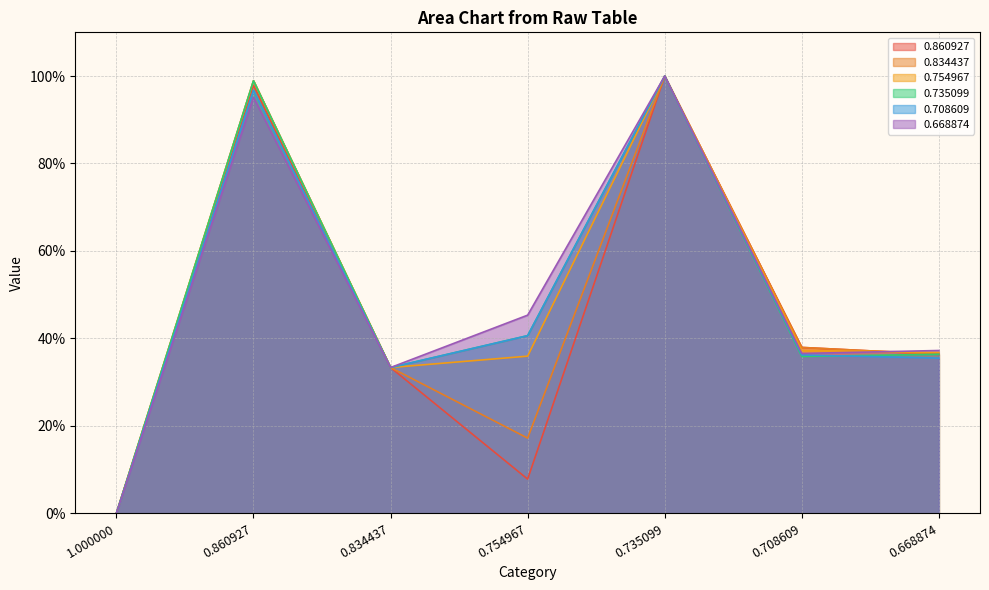

At which label does 0.708609 reach its minimum?

1.000000